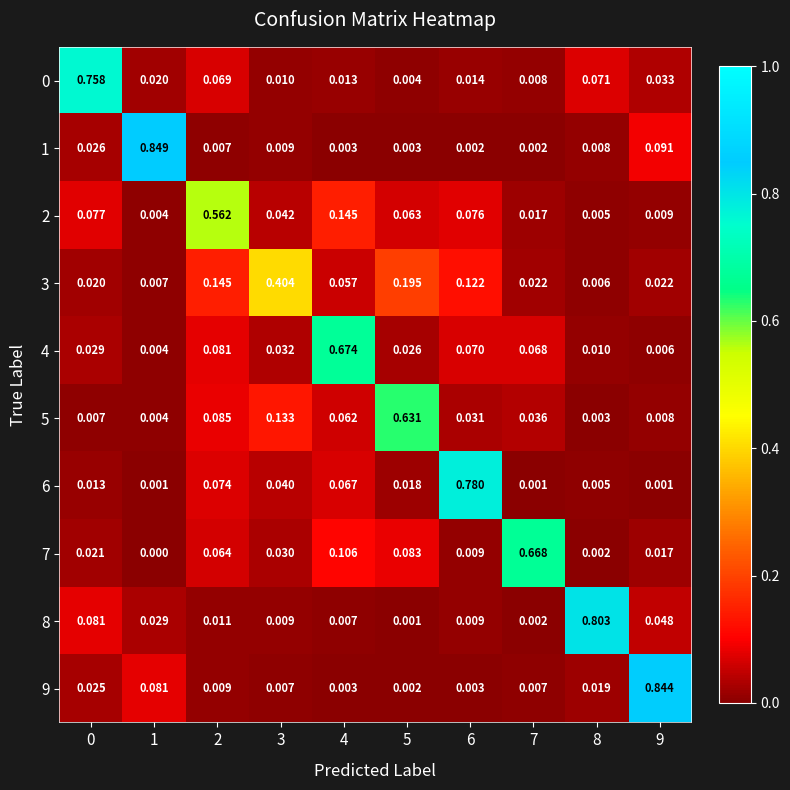

Is the value of 2 at 0 greater than the value of 8 at 5?

Yes